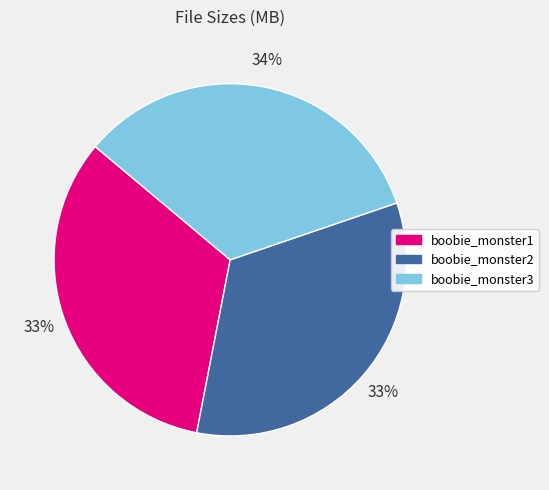

What is the ratio of the value at boobie_monster1 to the value at boobie_monster2?

1.0